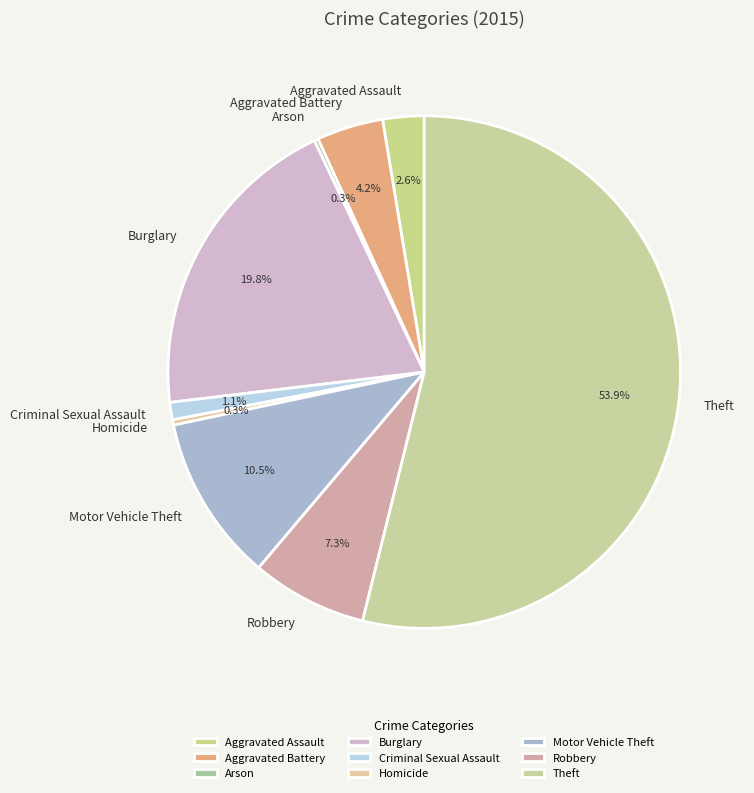

Between Aggravated Assault and Burglary, which is larger?

Burglary